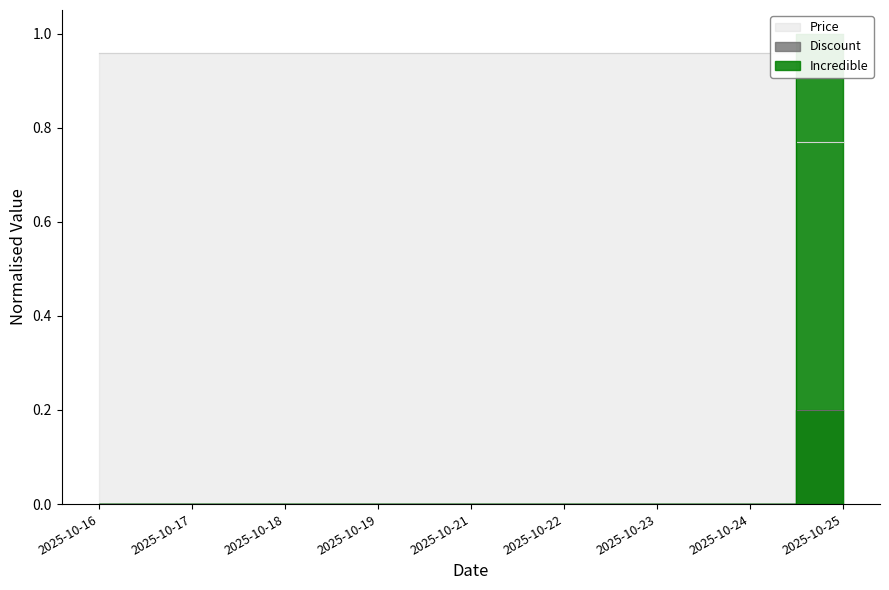

Between 2025-10-22 and 2025-10-17, which is larger?

2025-10-22